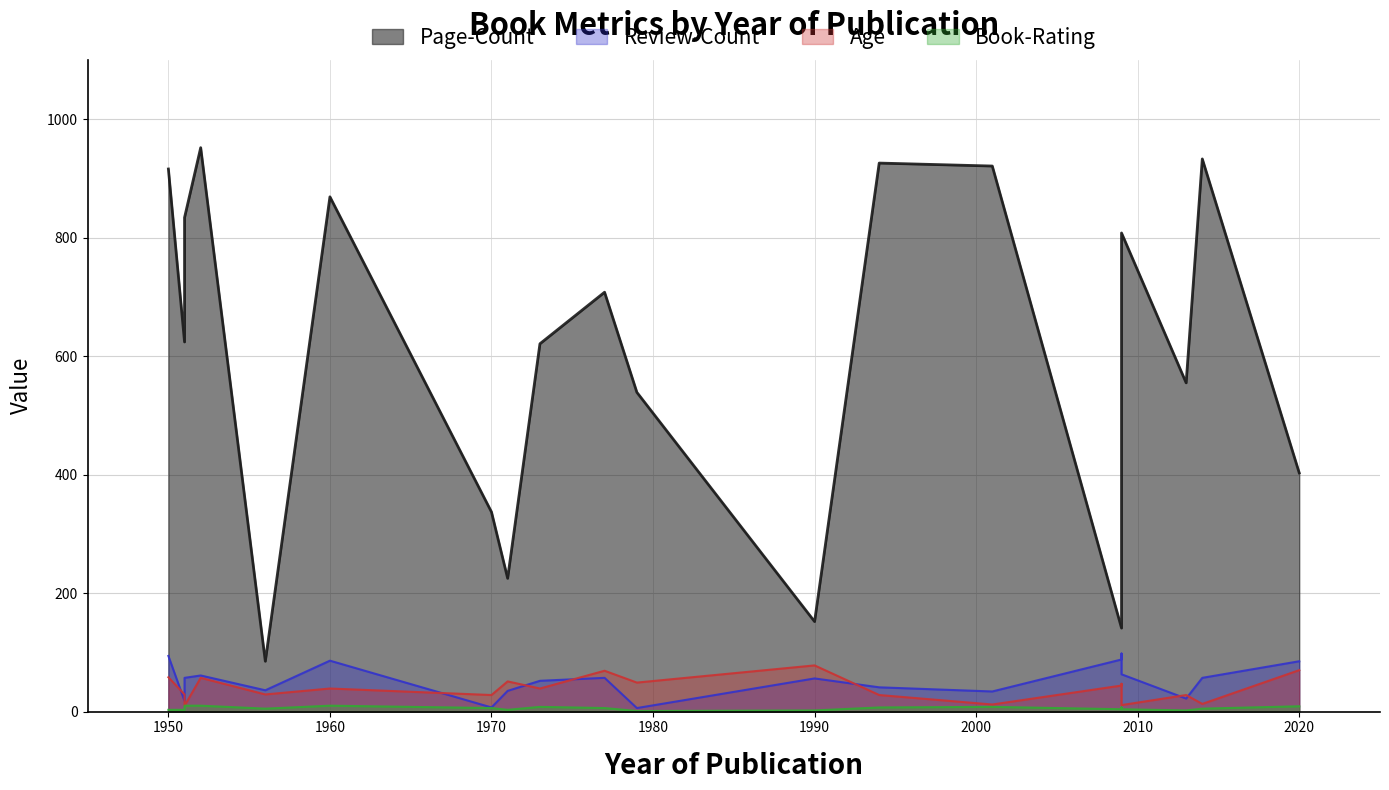

What is the value of the Age point at the 12th from the left?

78